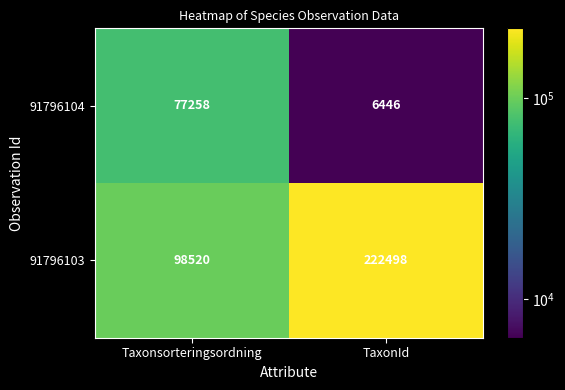

What is the approximate value of 91796103 at TaxonId, to the nearest 100?

222500